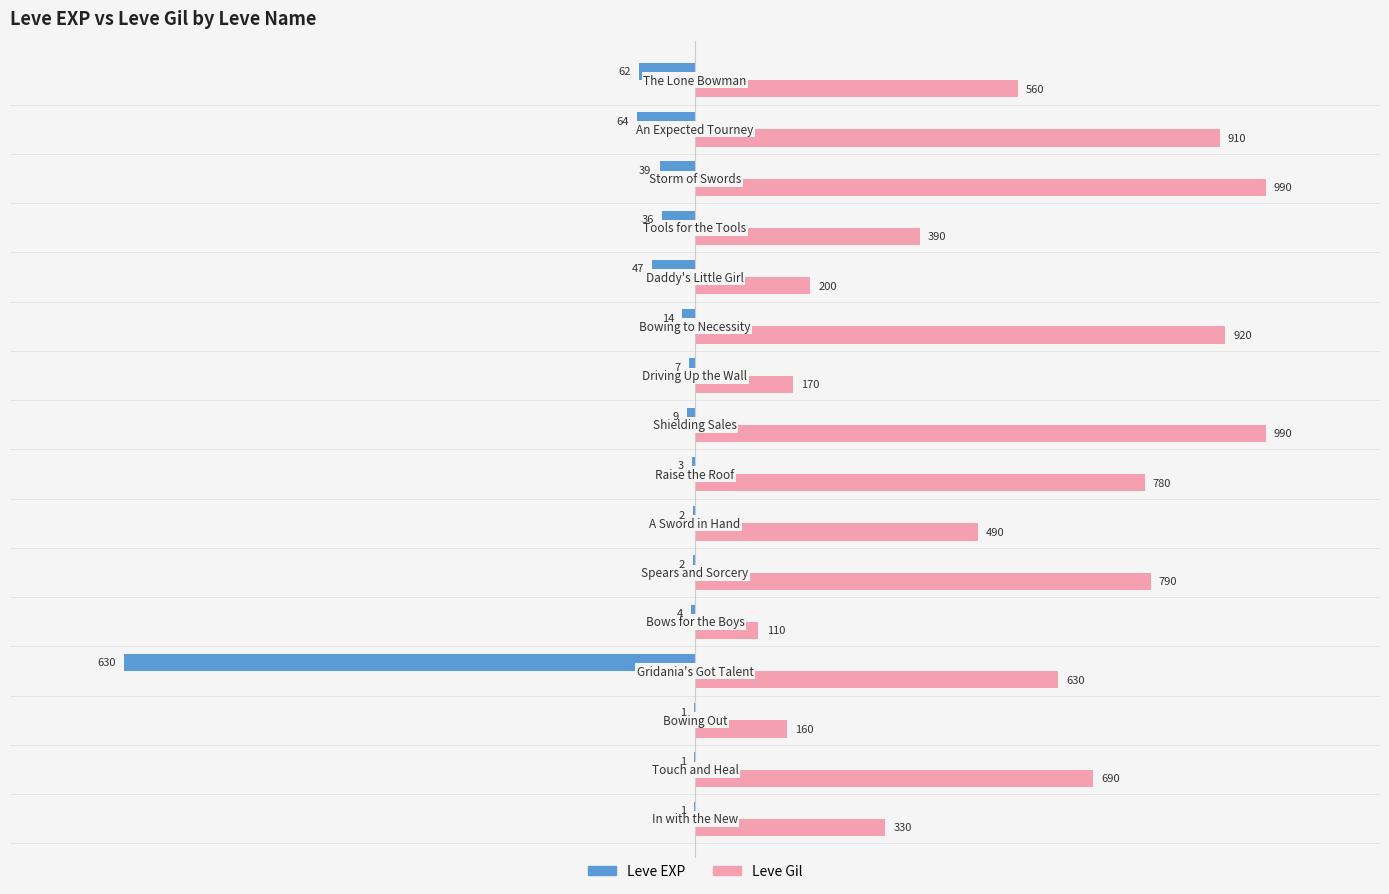

What are all the series names shown in the legend?

Leve EXP, Leve Gil